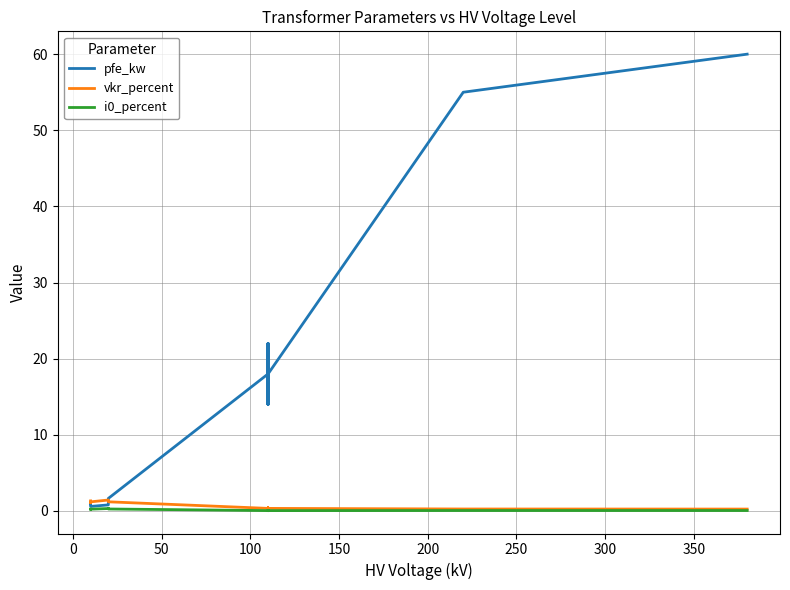

Which series has the largest total across all categories?

pfe_kw